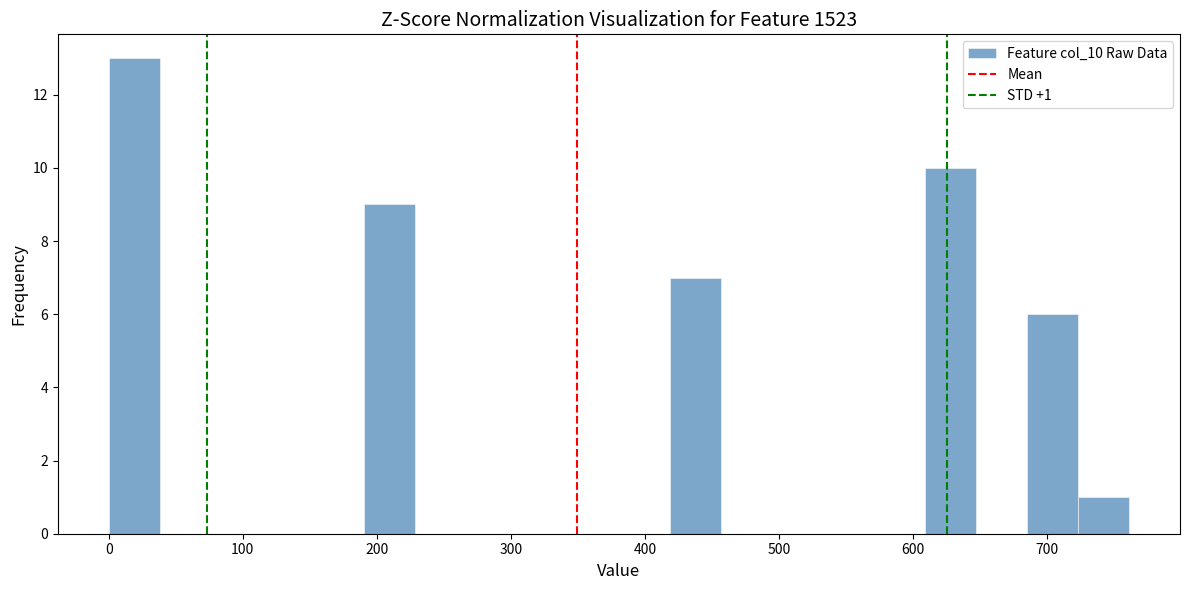

Read against the x-axis, roughly where is the centre of the tallest bar?

20